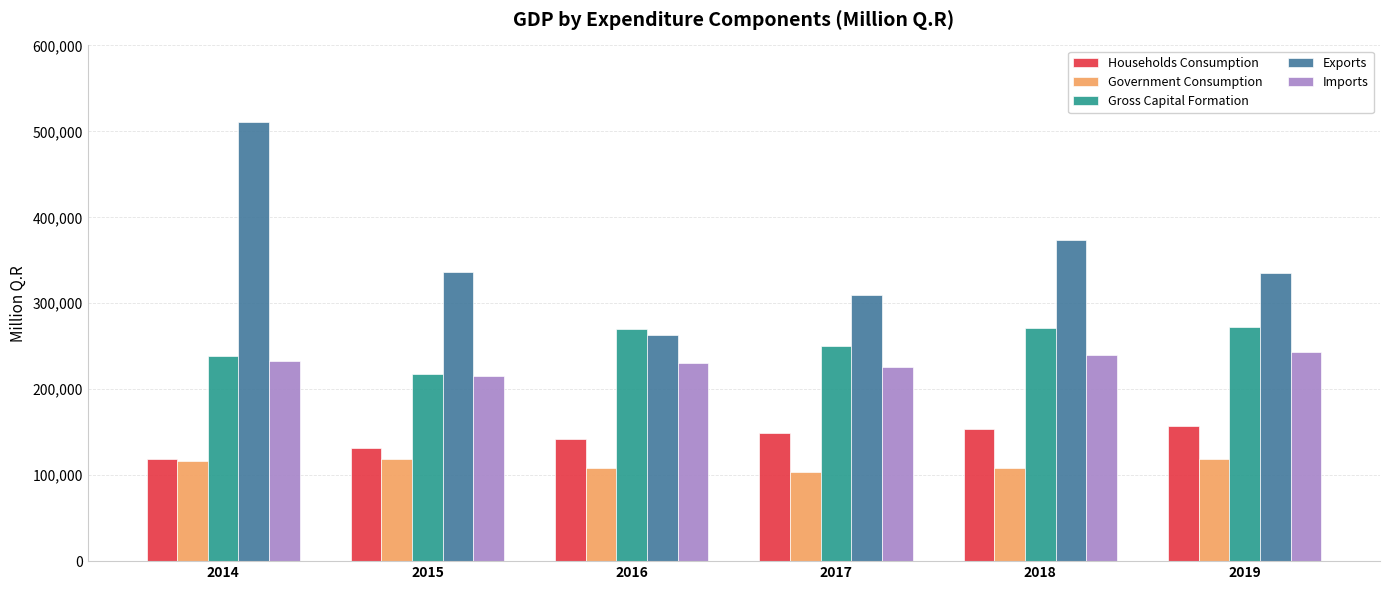

What is the maximum value for Households Consumption?

156973.4